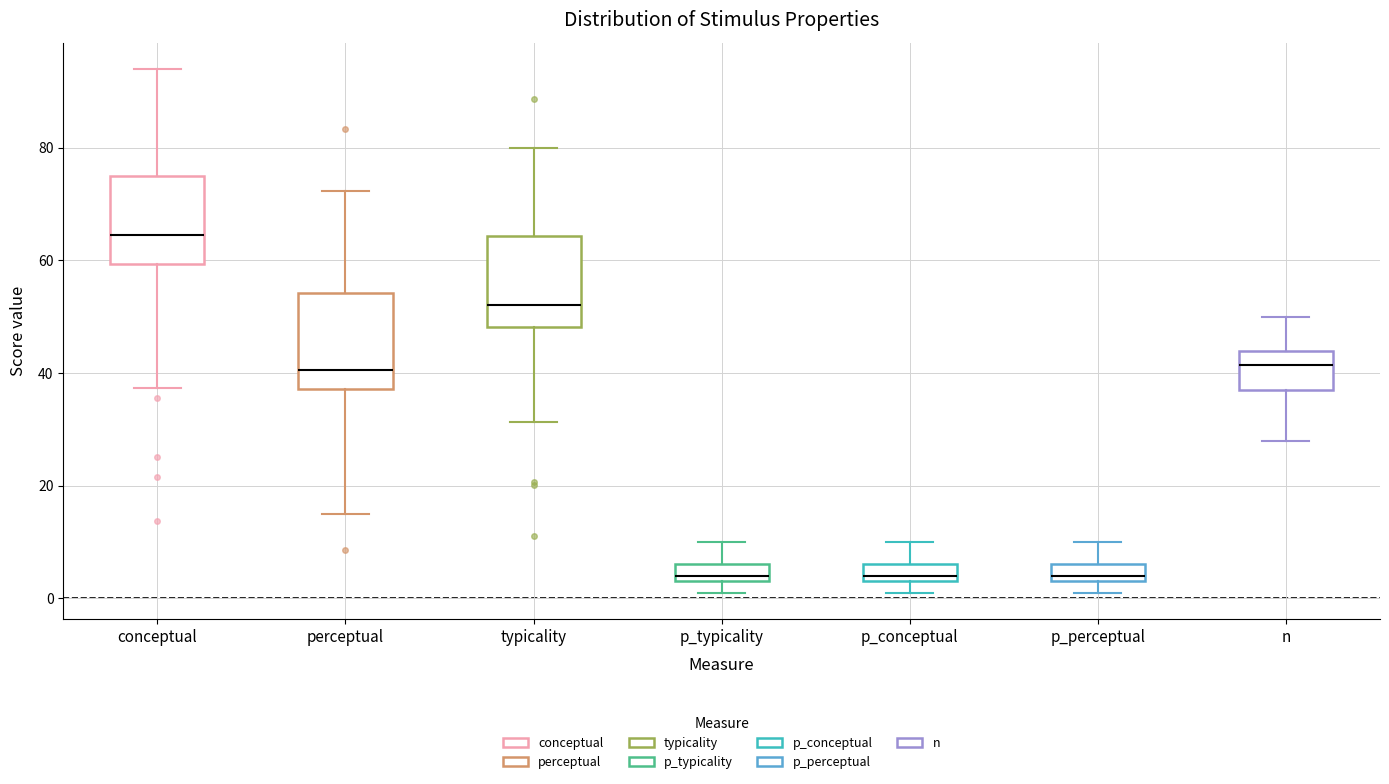

Reading left to right, read every box against the y-axis: the position of its median line, the range the box covers, and the ends of its whiskers. The values are not printed on the chart, so give them approximately, as read against the axis.

conceptual: median 64, box 60 to 74, whiskers 38 to 94
perceptual: median 40, box 38 to 54, whiskers 16 to 72
typicality: median 52, box 48 to 64, whiskers 32 to 80
p_typicality: median 4 (just above the box's lower edge), box 4 to 6, whiskers 2 to 10
p_conceptual: median 4 (just above the box's lower edge), box 4 to 6, whiskers 2 to 10
p_perceptual: median 4 (just above the box's lower edge), box 4 to 6, whiskers 2 to 10
n: median 42, box 38 to 44, whiskers 28 to 50